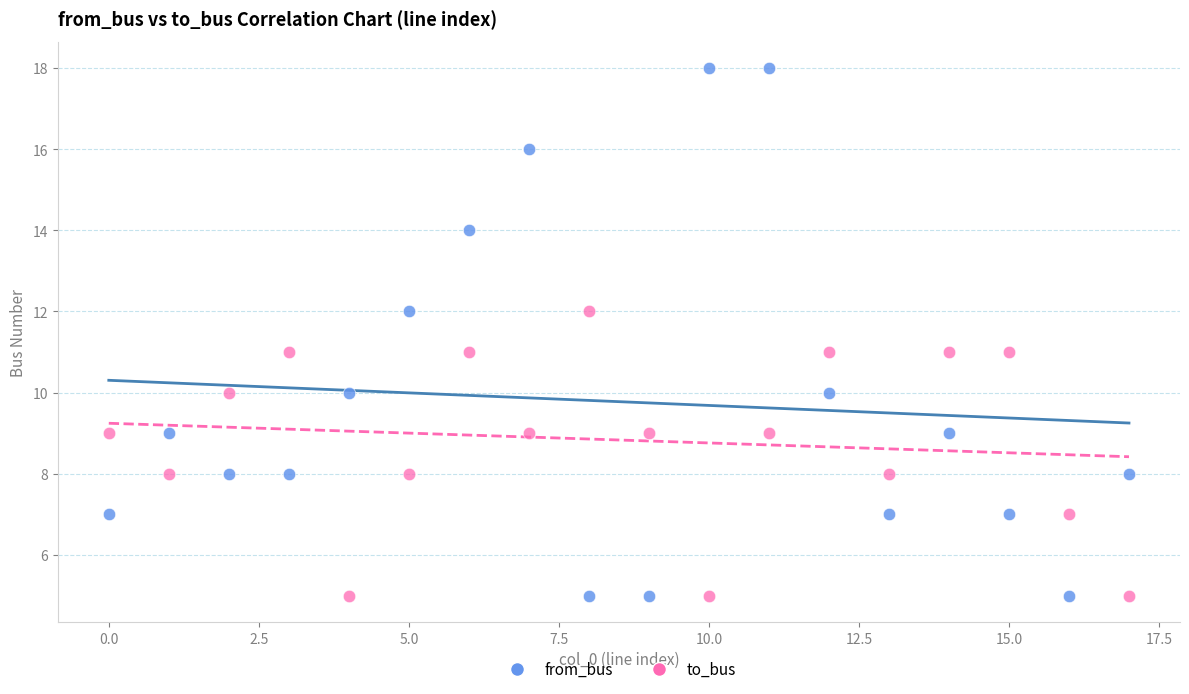

Across all data points, what is the range of Y values (max minus min)?

13